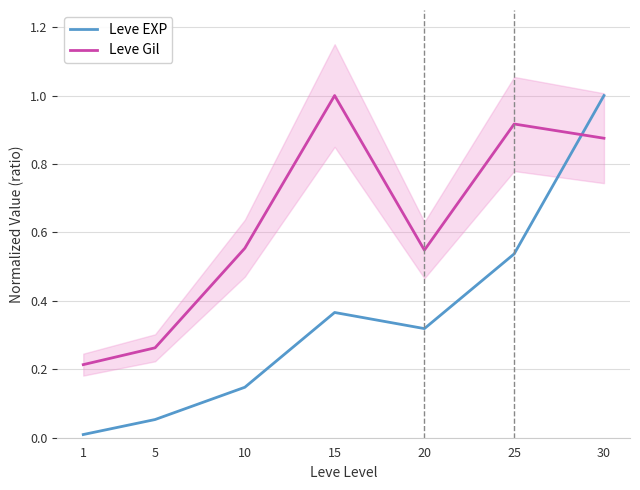

Reading left to right, what are all the values shown in this chart?

Leve EXP: 1=0.0	5=0.1	10=0.1	15=0.4	20=0.3	25=0.5	30=1.0
Leve Gil: 1=0.2	5=0.3	10=0.6	15=1.0	20=0.5	25=0.9	30=0.9